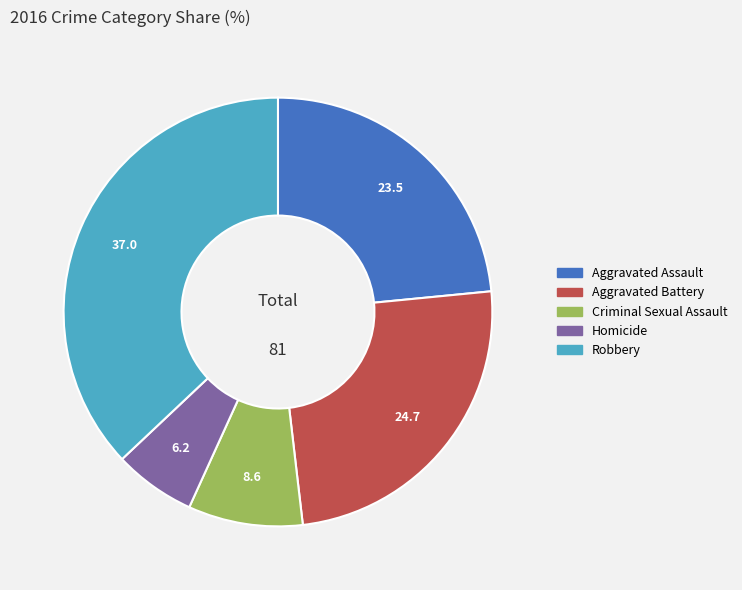

What is the ratio of the value at Robbery to the value at Aggravated Battery?

1.5